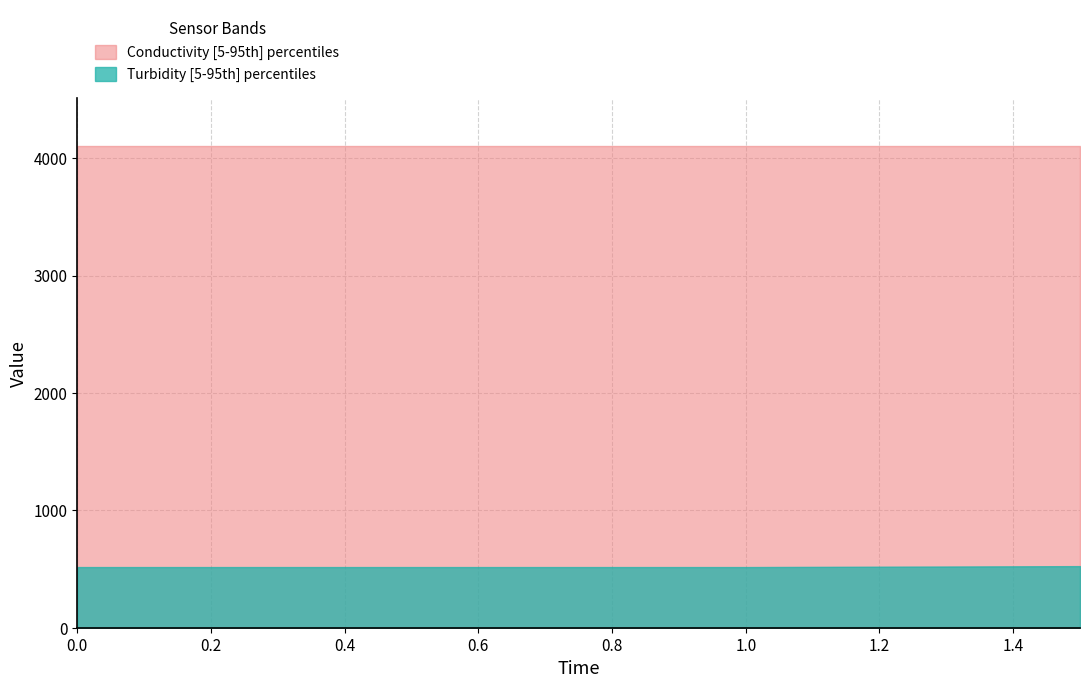

True or false: Conductivity_upper and Turbidity_upper intersect in this chart.

False